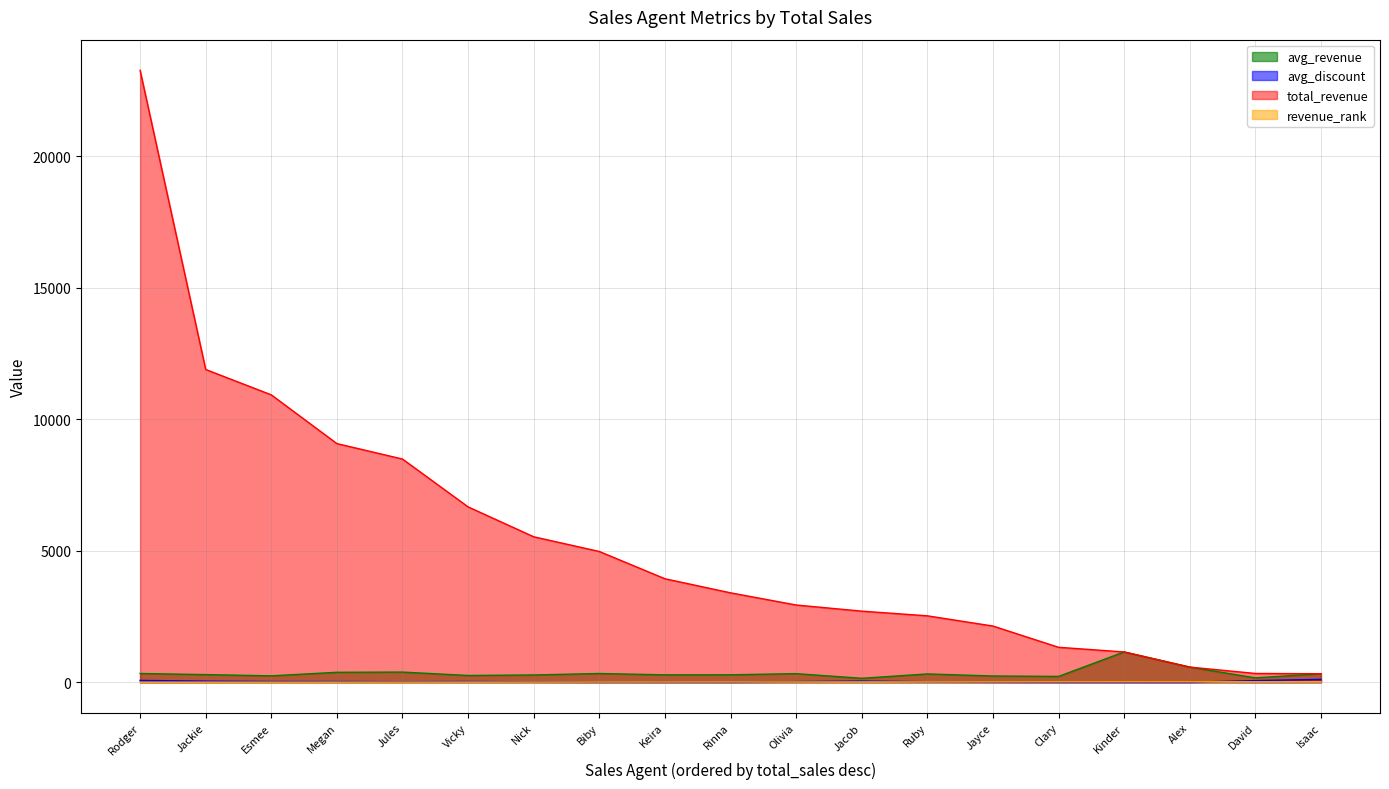

What is the label of the 8th point from the left?

Biby